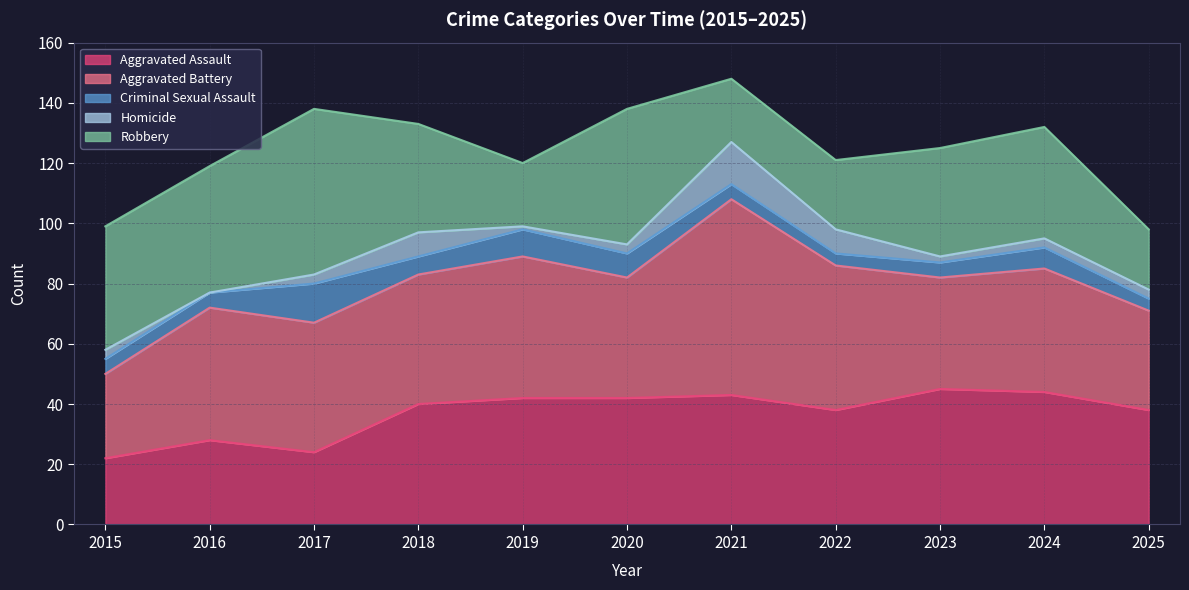

Count the number of categories in the chart.

11